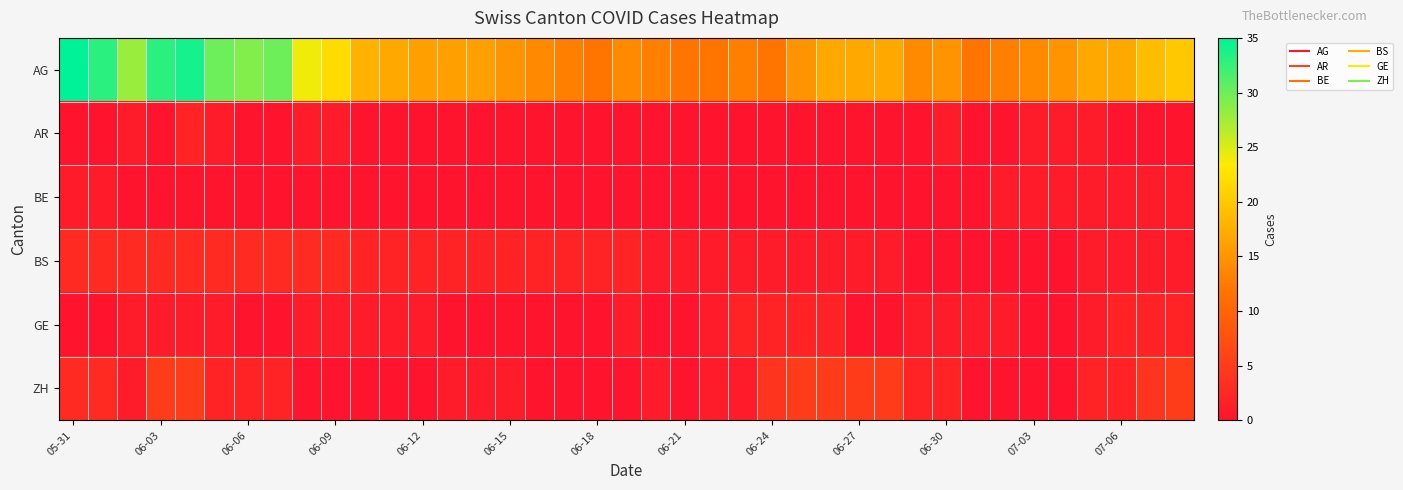

Which series has the largest total across all categories?

AG